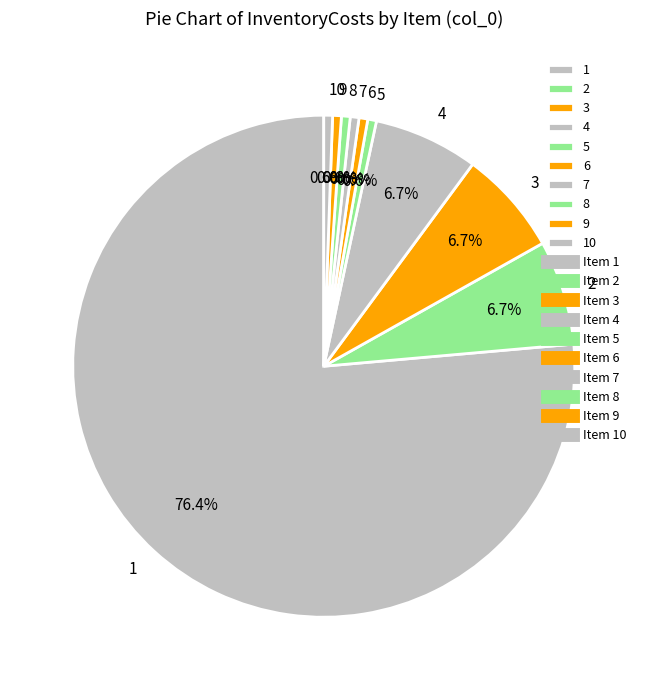

Approximately how many times larger is the value at 2 compared to 1?

0.1